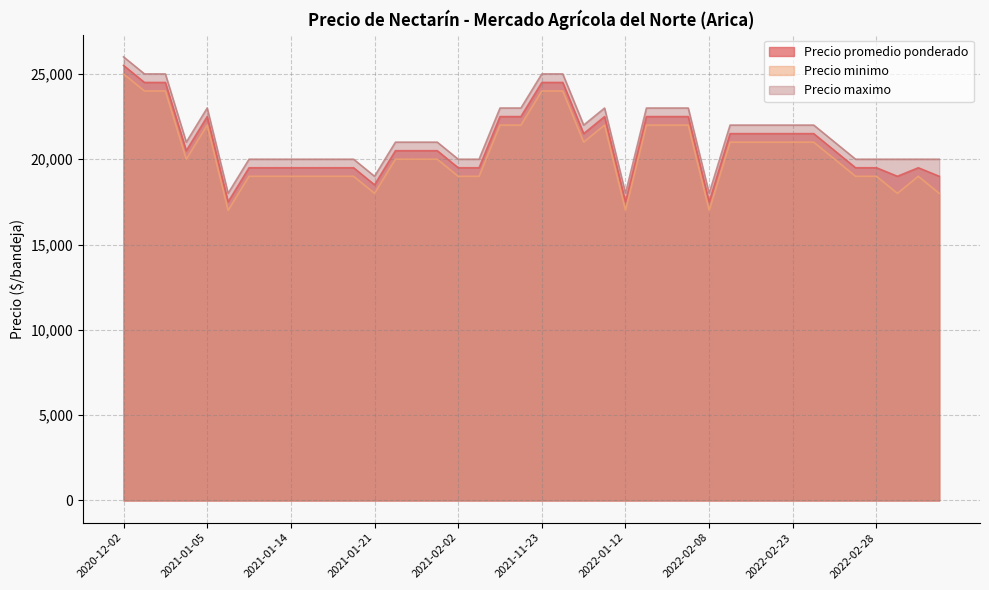

How many lines are shown in the chart?

3